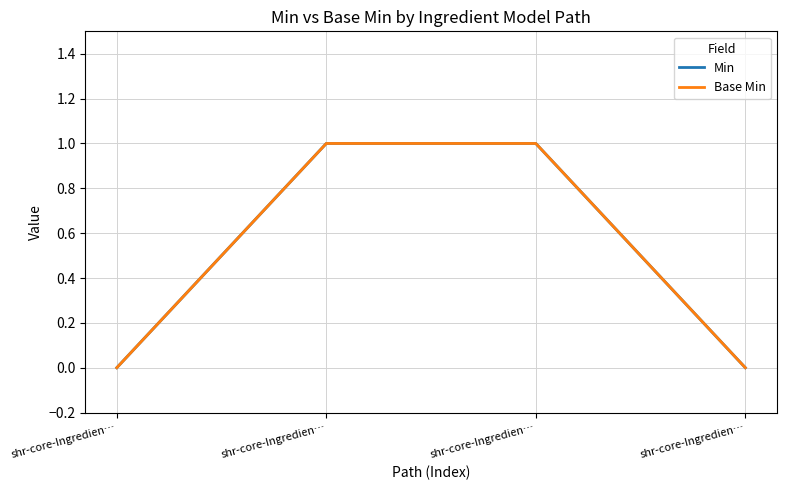

Does the chart have visible grid lines?

Yes